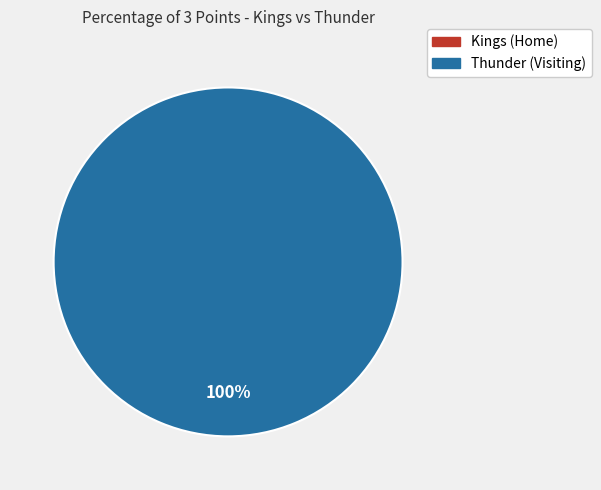

Is there a majority slice in this chart?

Yes